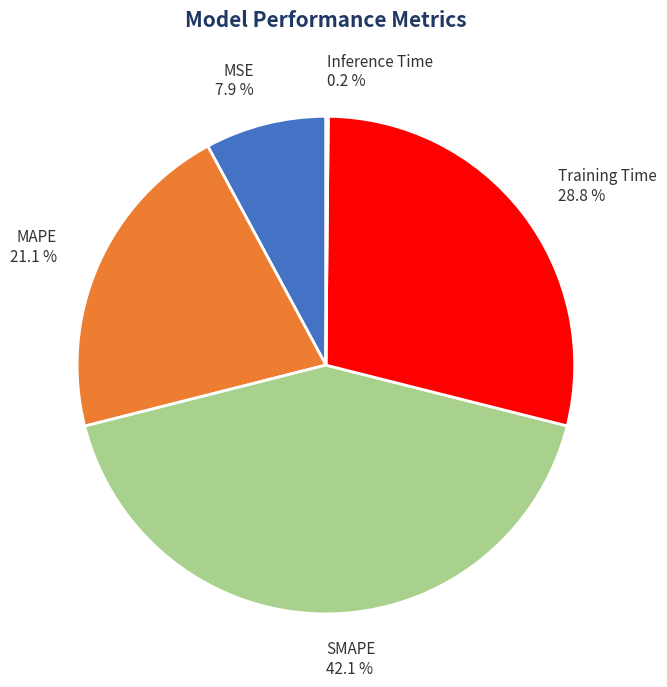

Does any single category account for the majority?

No